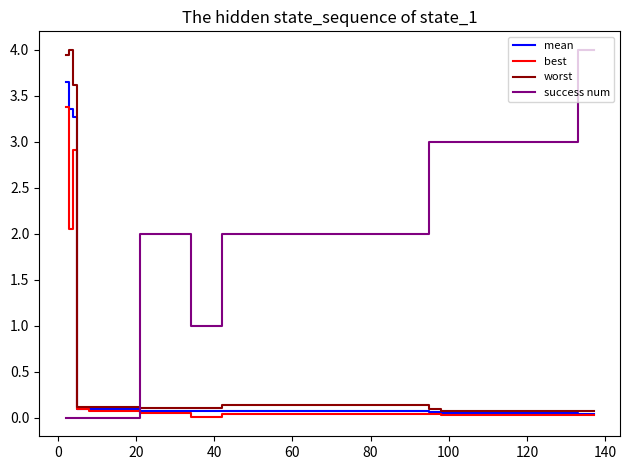

Which series has the largest total across all categories?

success num